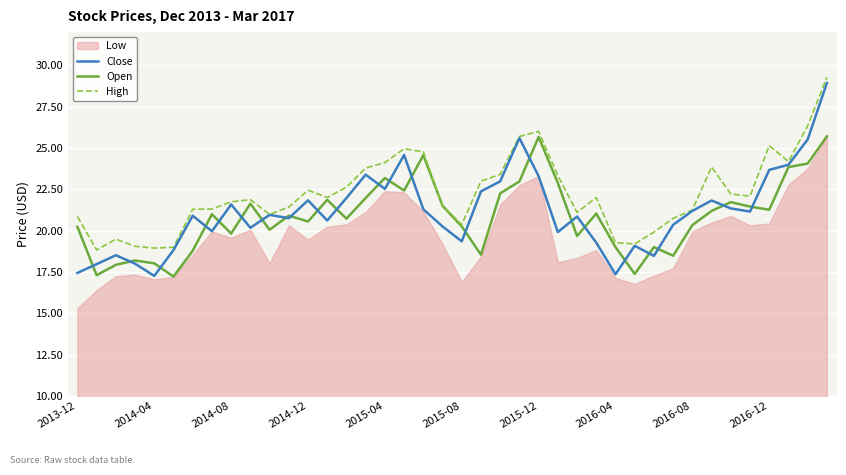

What is the label of the 1st point from the left?

2013-12